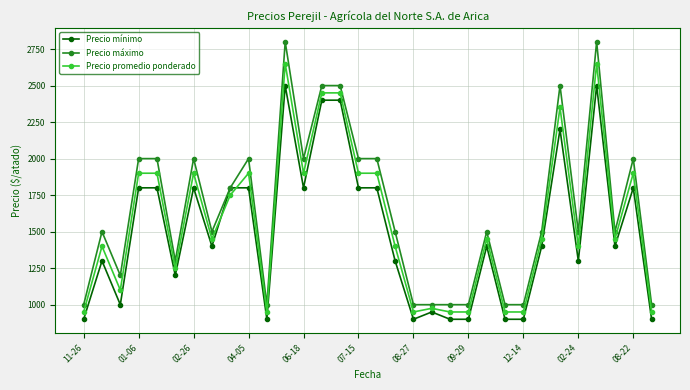

True or false: Precio mínimo has more than 2 interior local peaks.

True